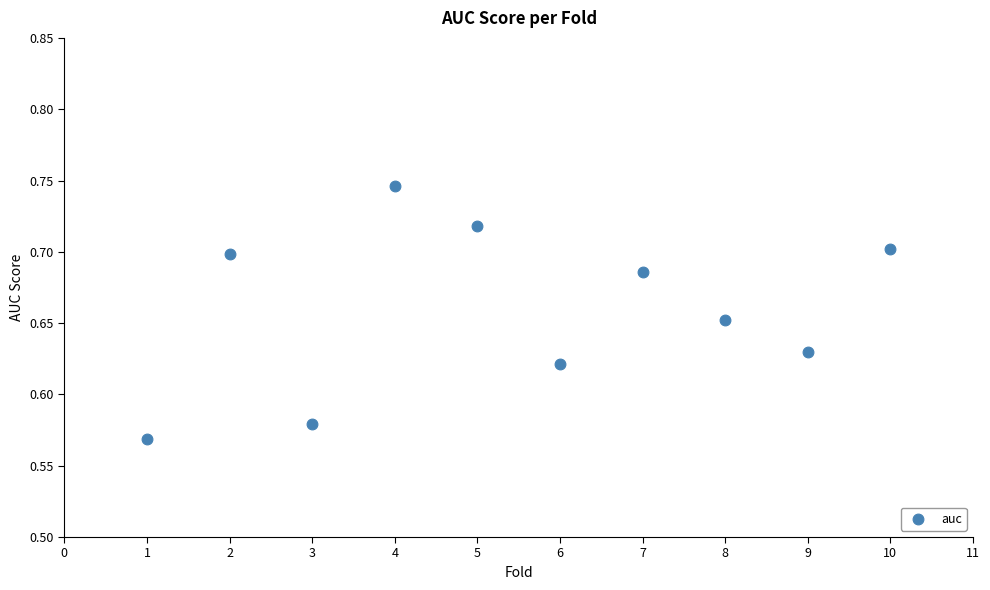

What is the average X value?

5.5